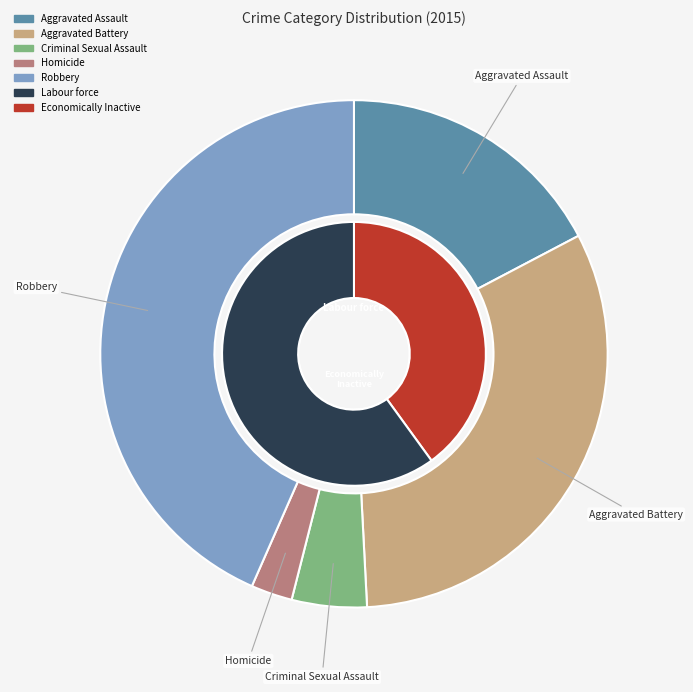

What percentage is the Criminal Sexual Assault slice, to the nearest percent?

5%